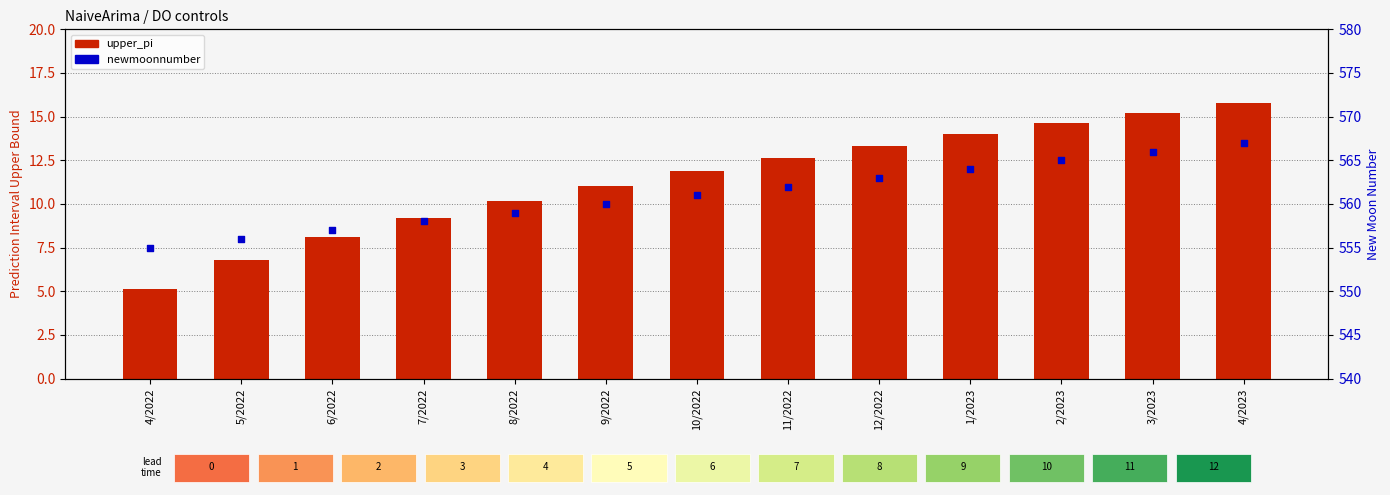

At which category is the sum across all series the highest?

4/2023